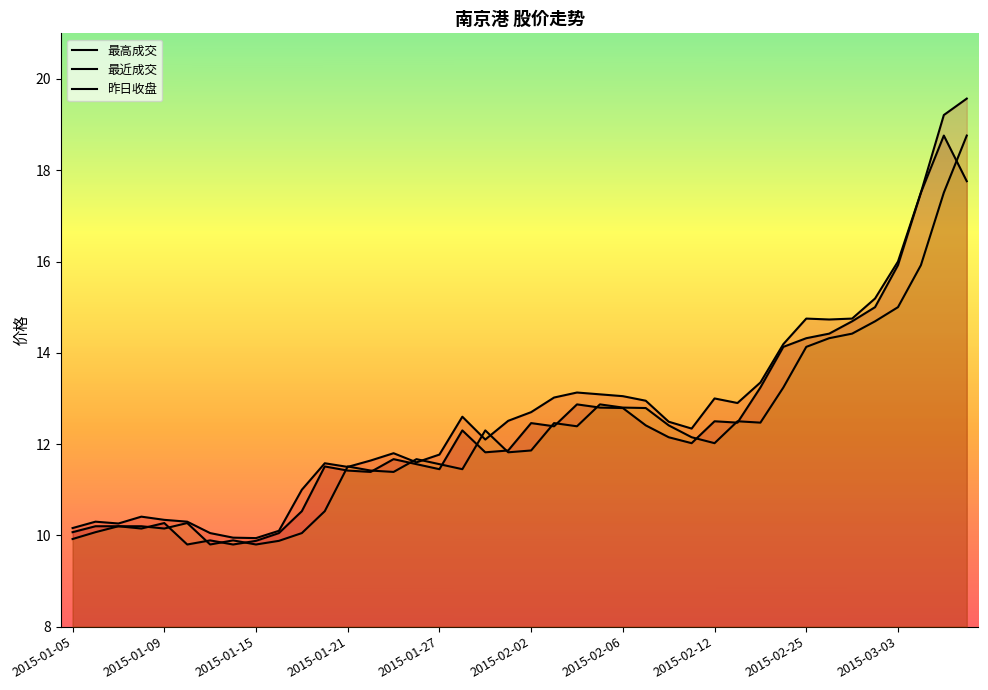

What position from the left is 2015-02-12?

29